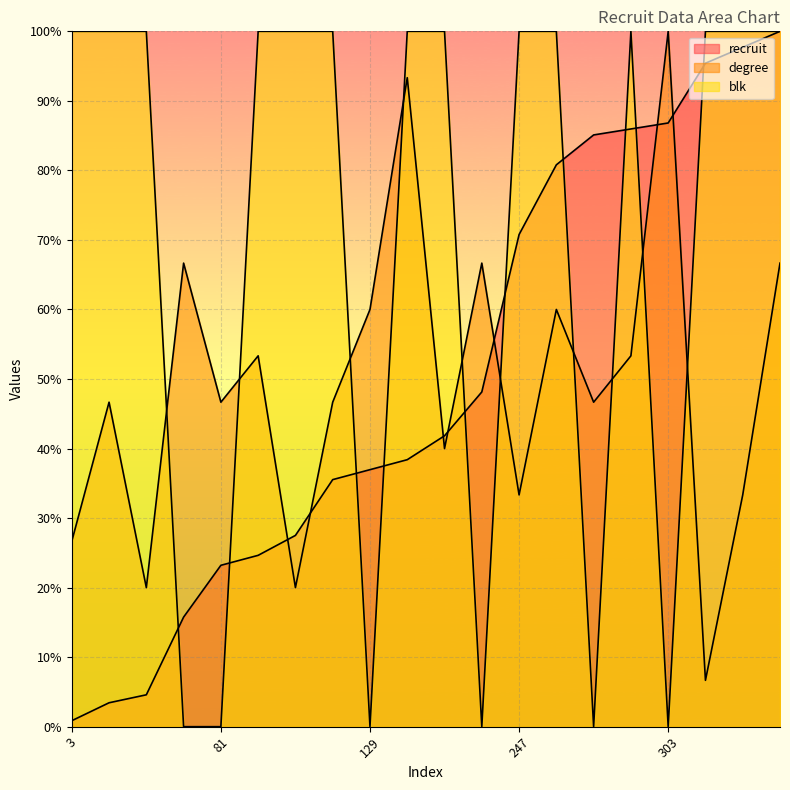

What is the sum of all degree values?

986.7